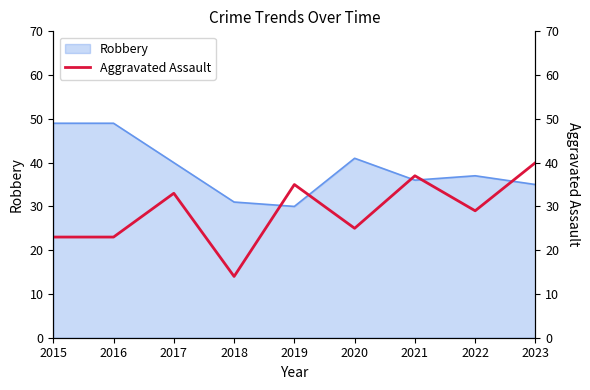

Does the chart have visible grid lines?

No